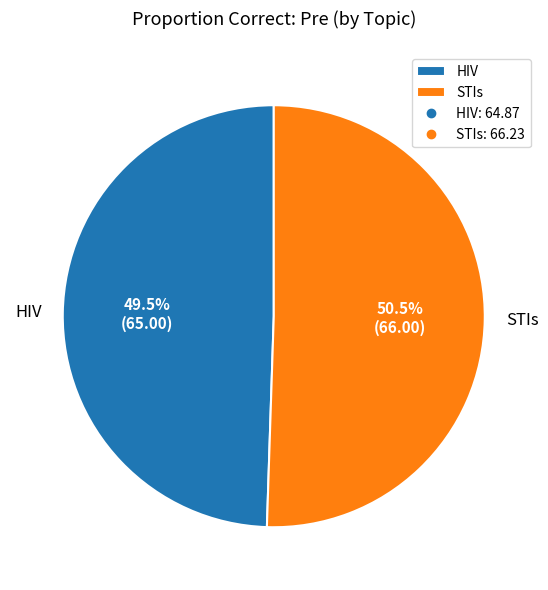

To the nearest percent, what is the combined percentage of HIV and STIs?

100%